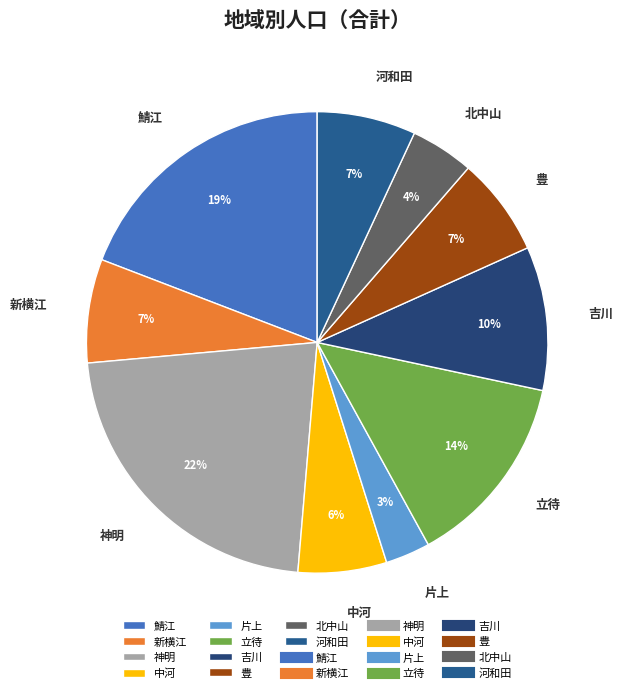

Which slice is the largest?

神明